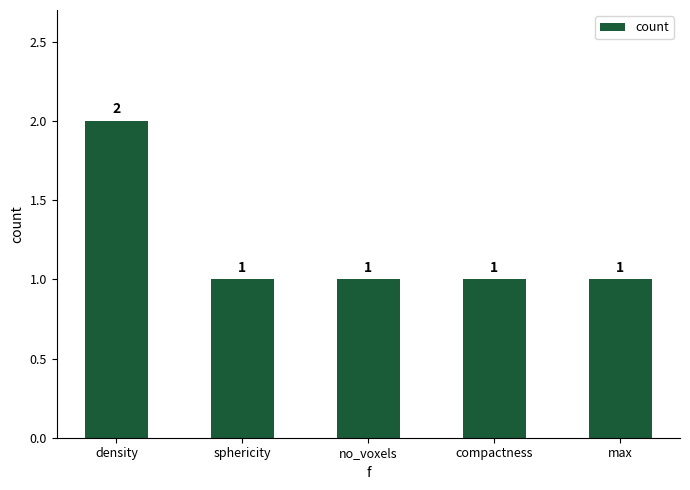

Reading left to right, extract all data points from this chart.

density=2	sphericity=1	no_voxels=1	compactness=1	max=1